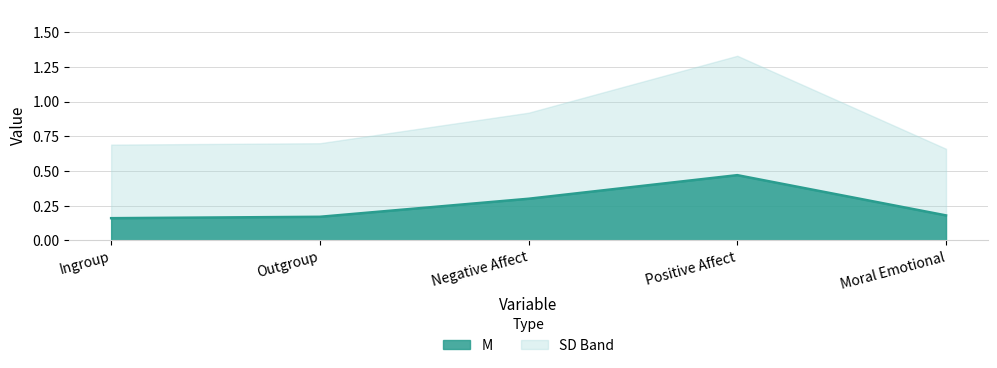

What is the minimum value shown in the chart?

0.2